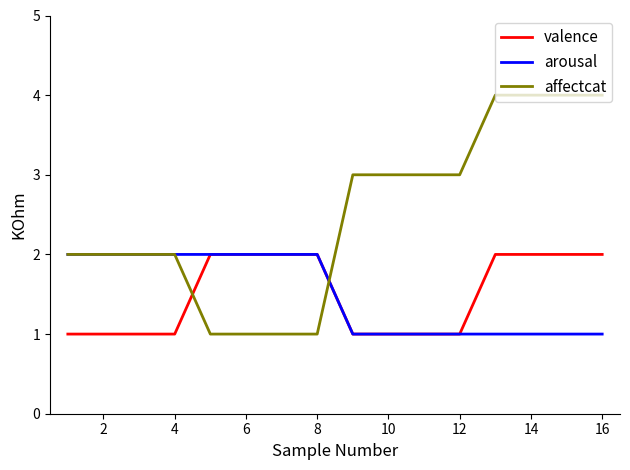

How many times do valence and affectcat cross each other?

2